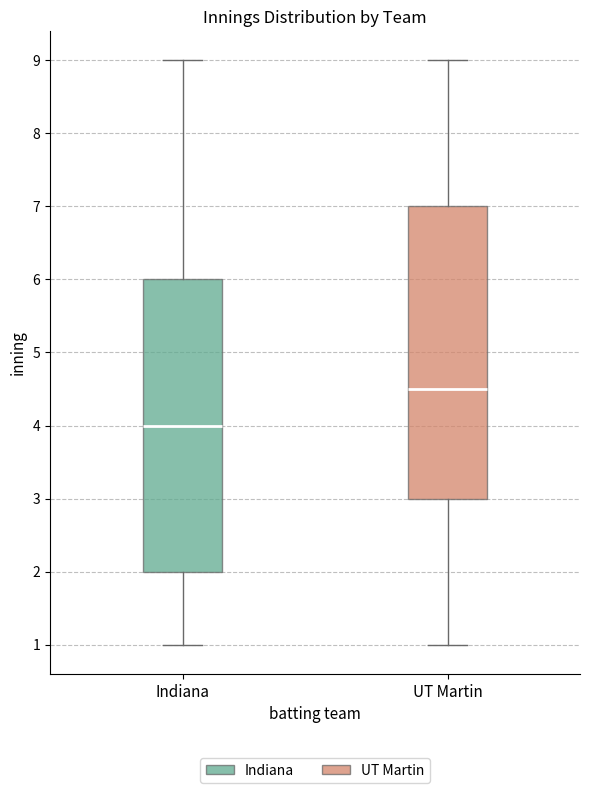

Where does the upper whisker of the box for Indiana end on the y-axis? The values are not printed on the chart, so give them approximately, as read against the axis.

9.0